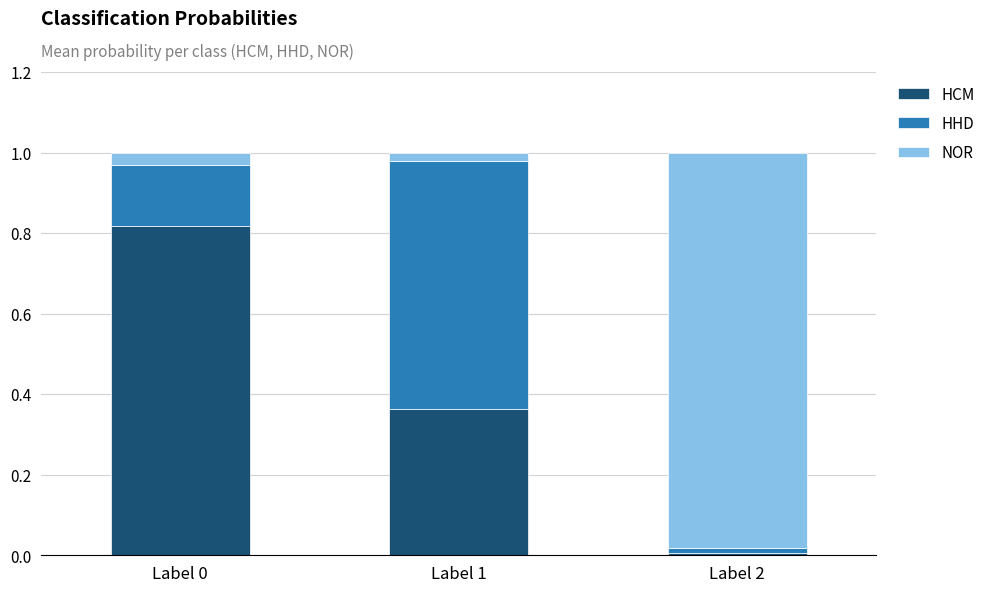

What is the sum of all HCM values?

1.2